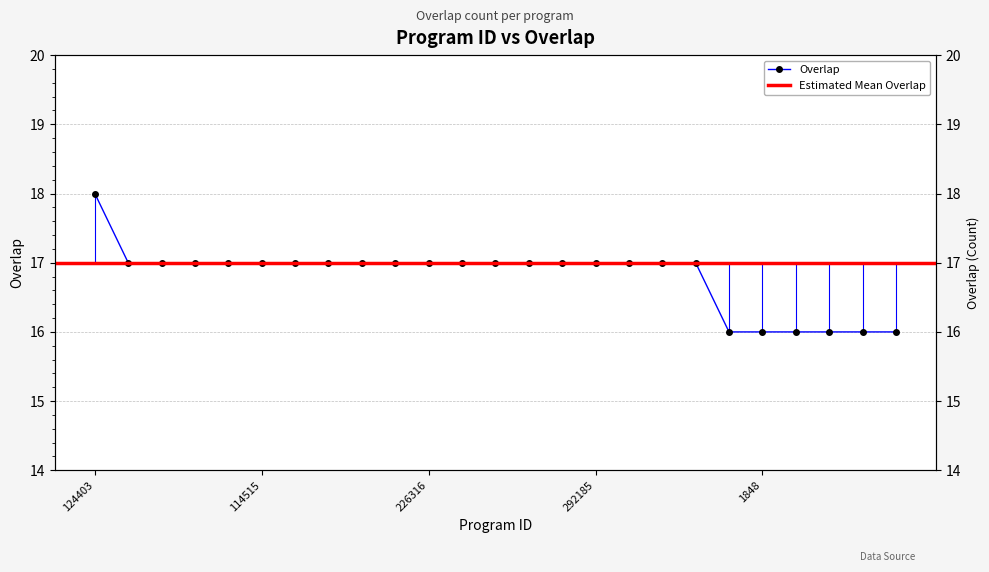

What is the difference between the maximum and minimum values?

2